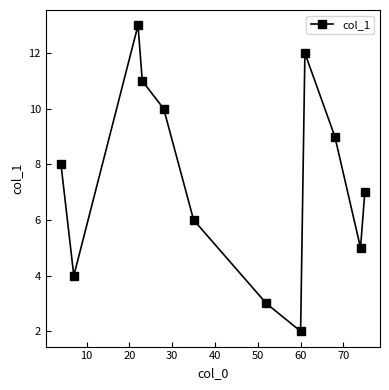

Reading left to right, transcribe all the data shown in this chart.

8.0	4.0	13.0	11.0	10.0	6.0	3.0	2.0	12.0	9.0	5.0	7.0